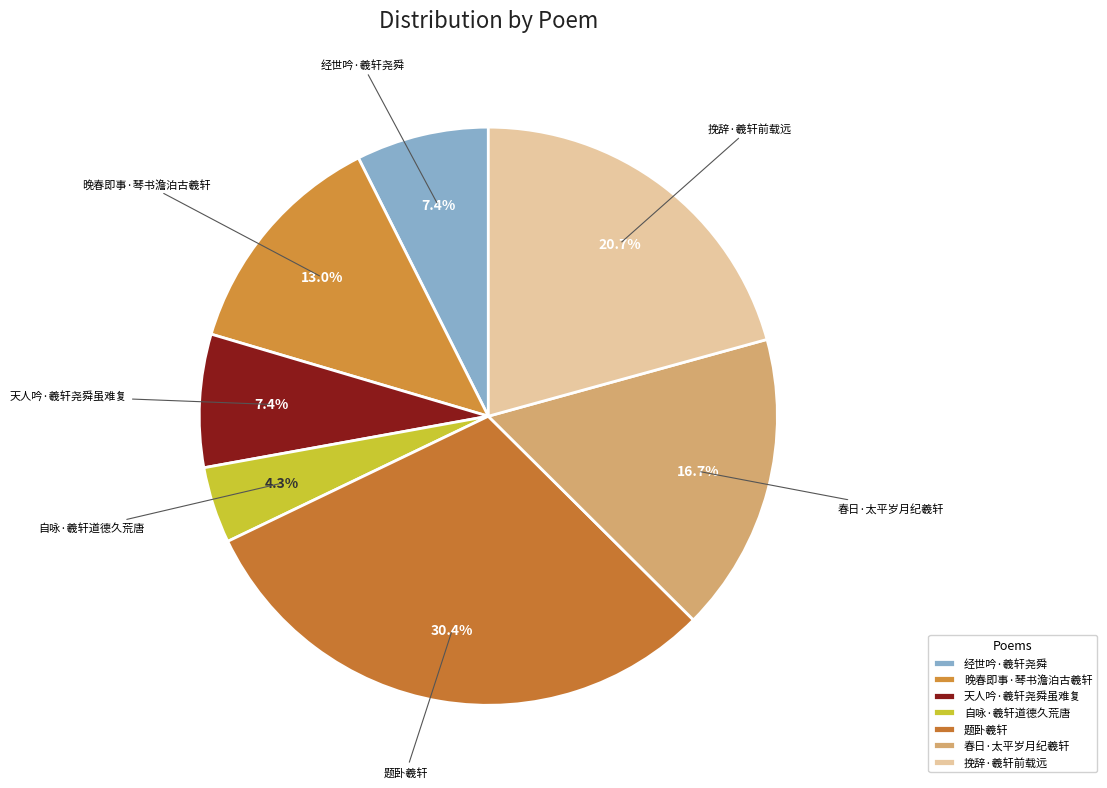

Does 经世吟·羲轩尧舜 account for over 50% of the chart?

No